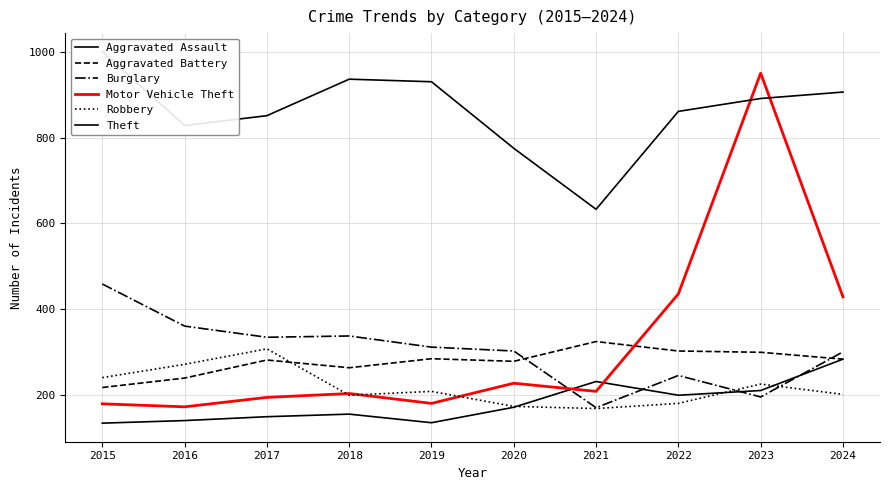

What is the total value across all series at 2018?

2098